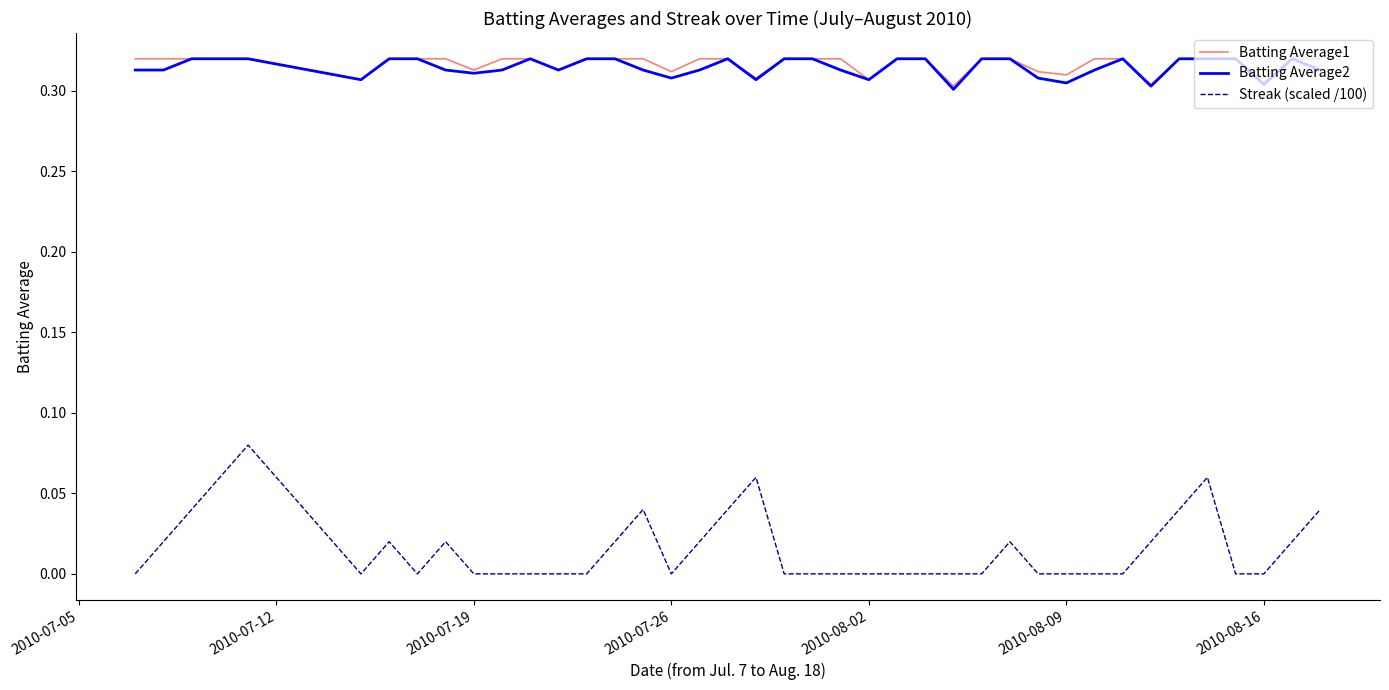

True or false: Batting Average1 and Streak (scaled /100) intersect in this chart.

False